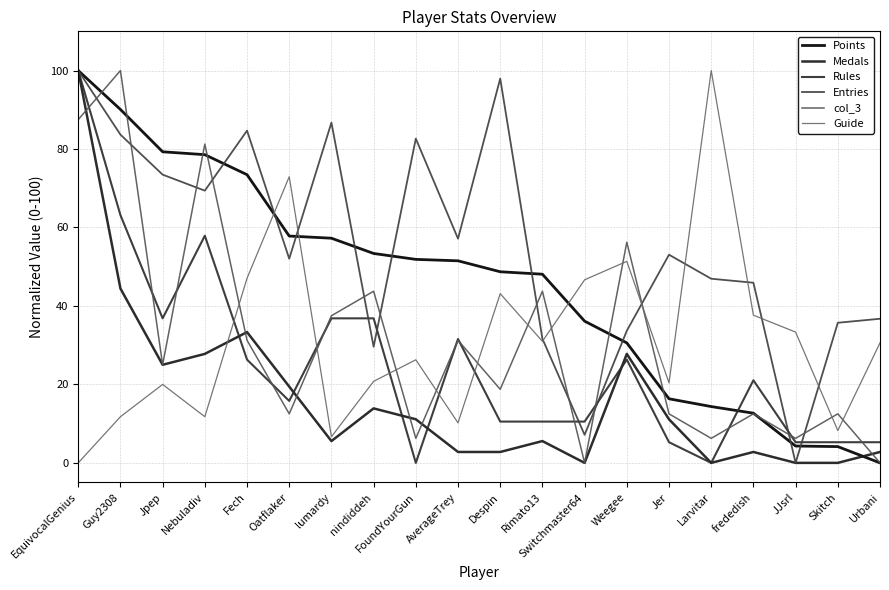

How many times do Points and Guide cross each other?

3